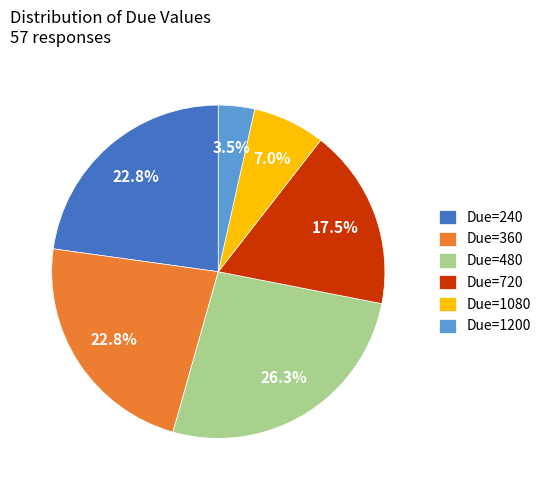

Combined, do Due=1200 and Due=720 account for over 50%?

No